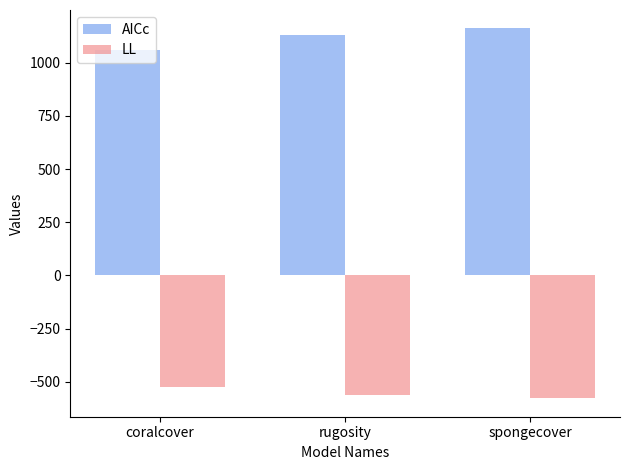

What is the difference between the maximum and minimum values in the AICc series?

102.8